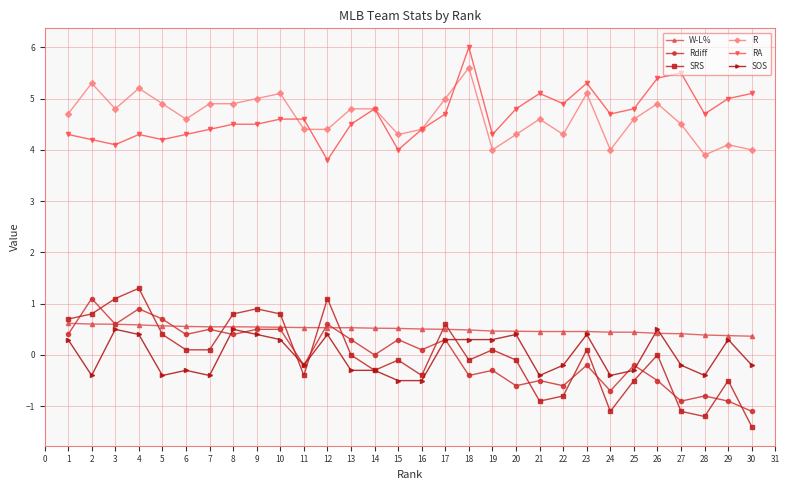

True or false: RA and Rdiff intersect in this chart.

False